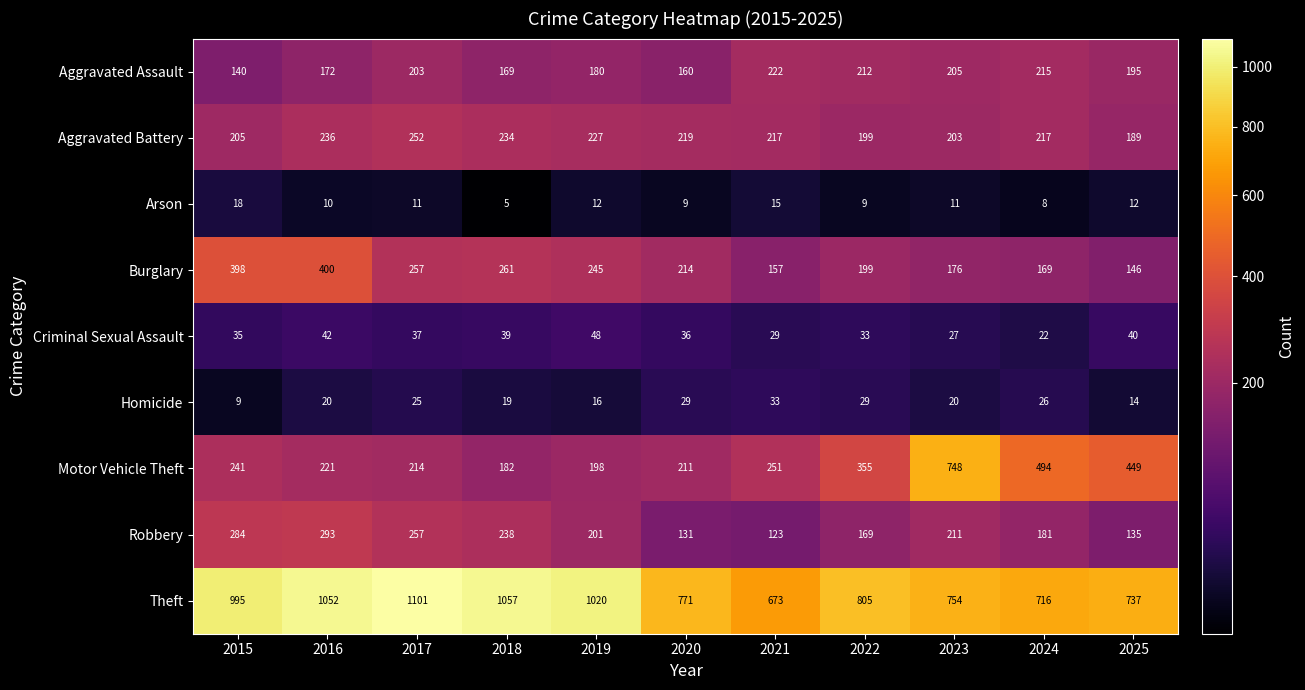

What is the lowest value of the Criminal Sexual Assault series?

22